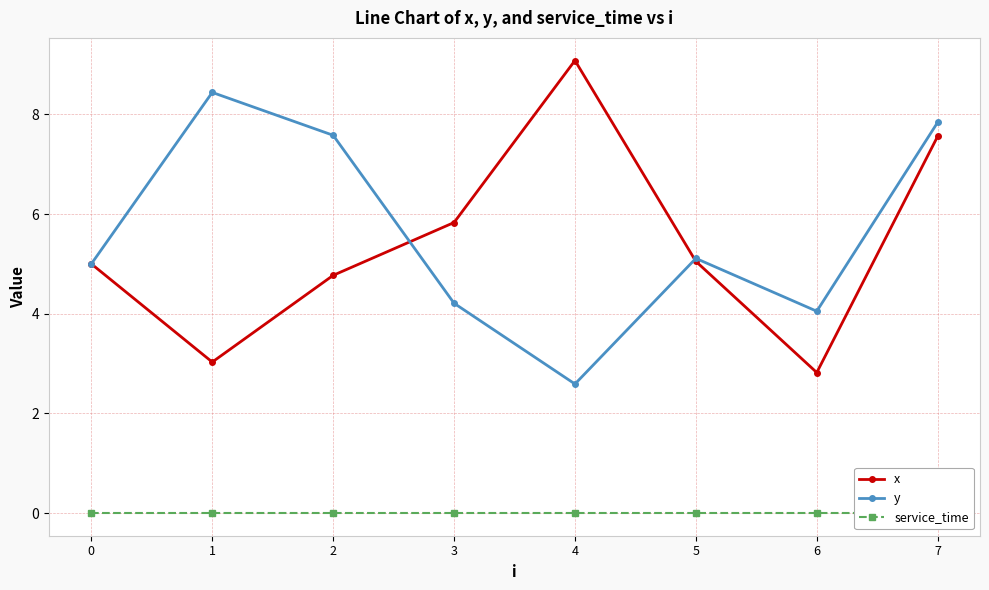

Which category has the highest value across all series?

4